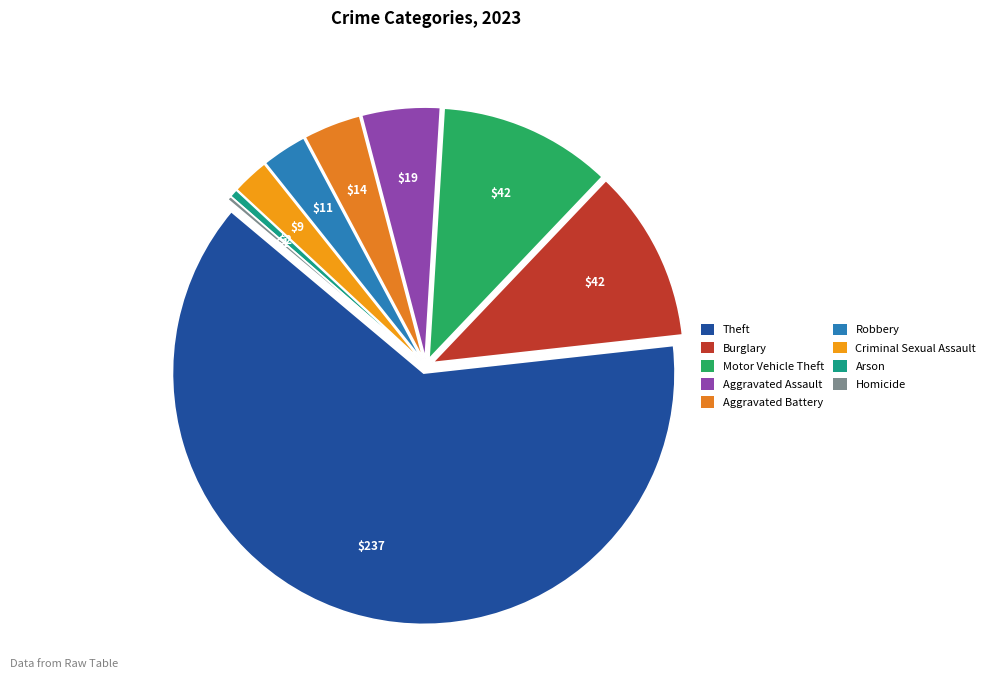

To the nearest percent, what is the difference between the largest and smallest slice percentages?

63%